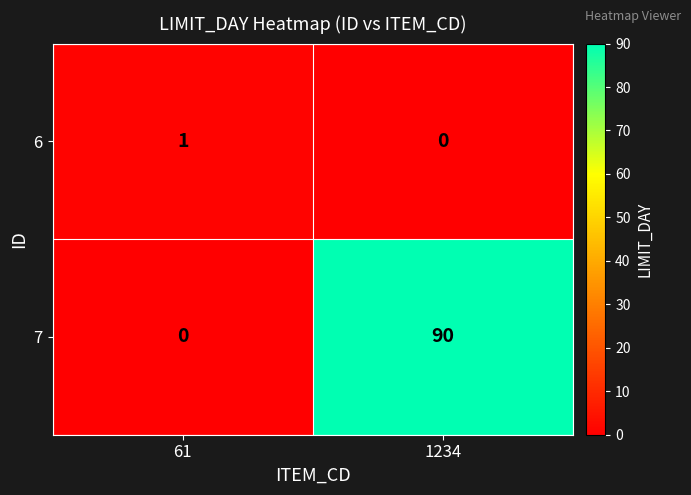

At which label is 6 closest to 0?

1234